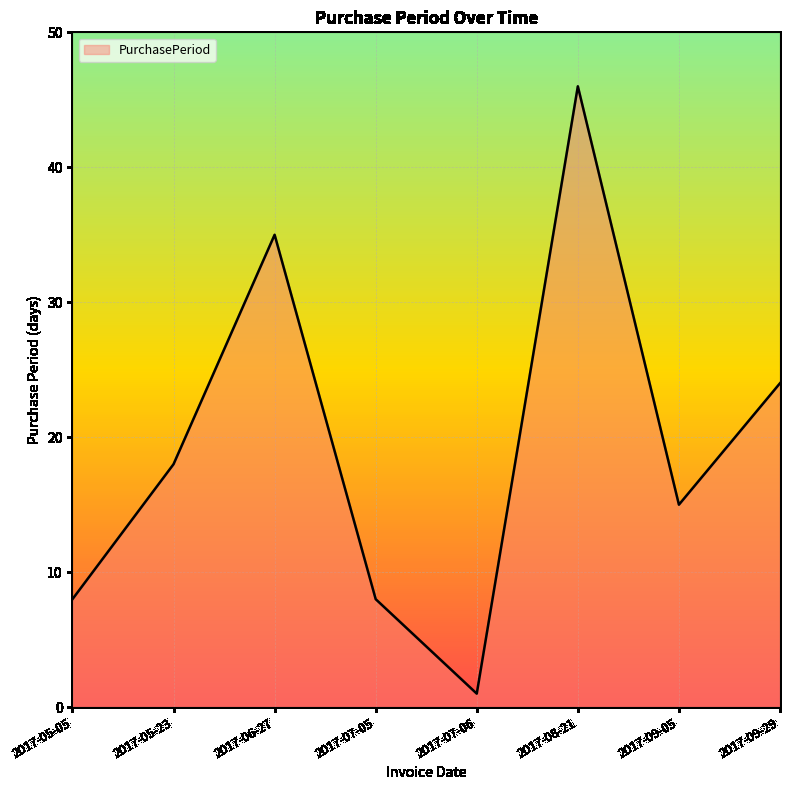

How many categories are shown in the chart?

8